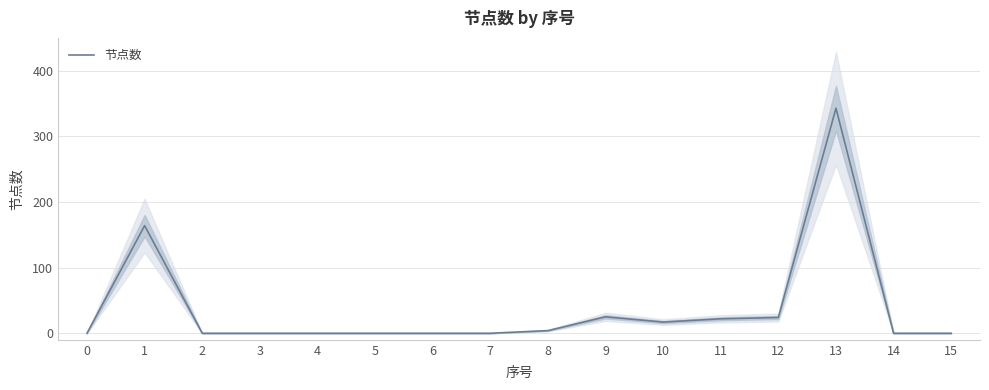

Reading left to right, what are all the values shown in this chart?

0	164	0	0	0	0	0	0	4	25	17	22	24	343	0	0